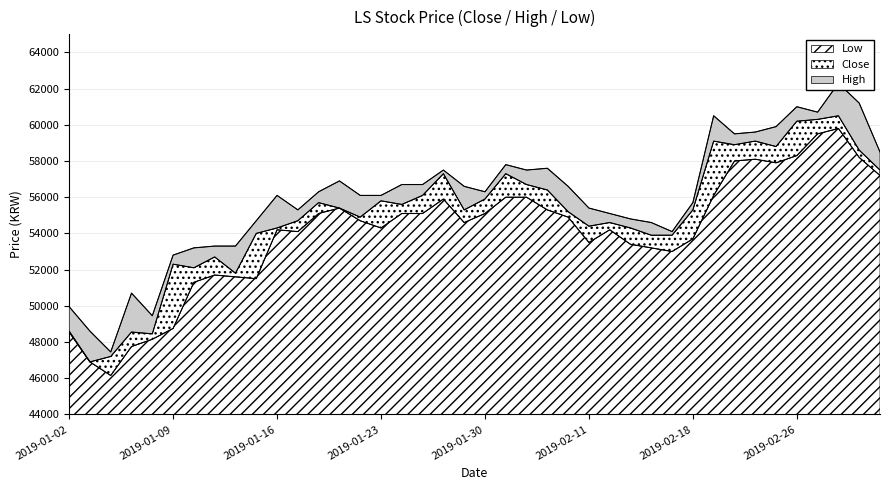

At which label is Close closest to 53700?

2019-02-14